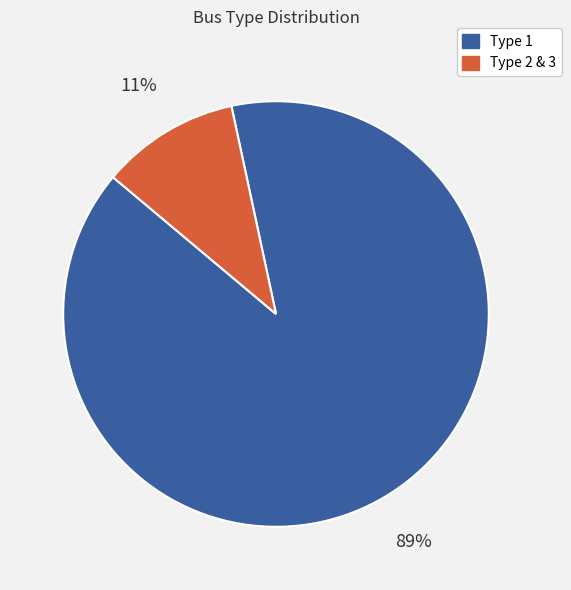

What is the smallest slice in the pie chart?

Type 2 & 3